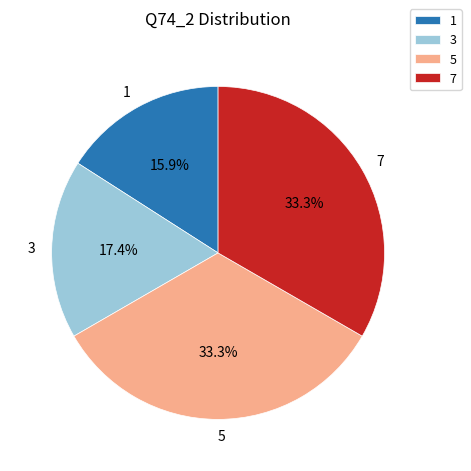

Is there a majority slice in this chart?

No